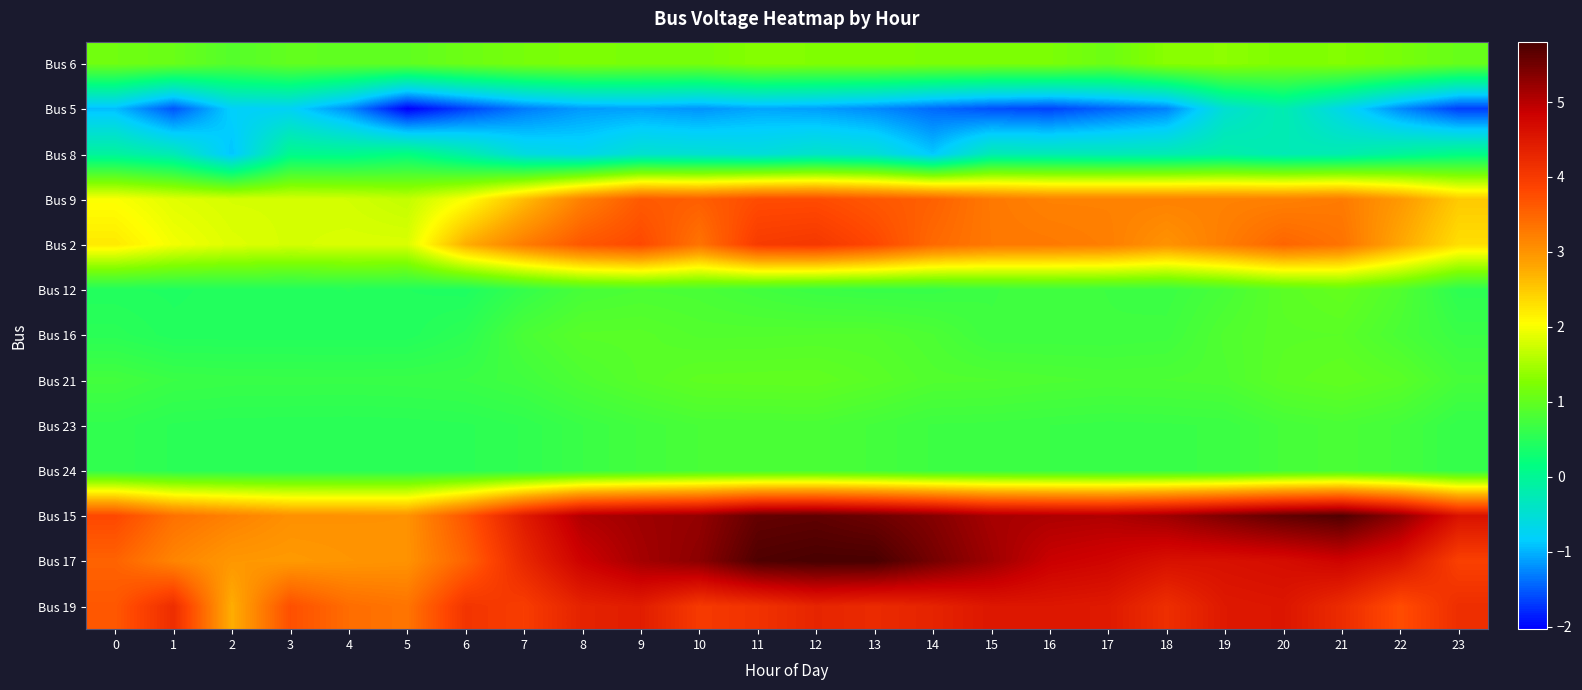

How many series are shown in this chart?

13